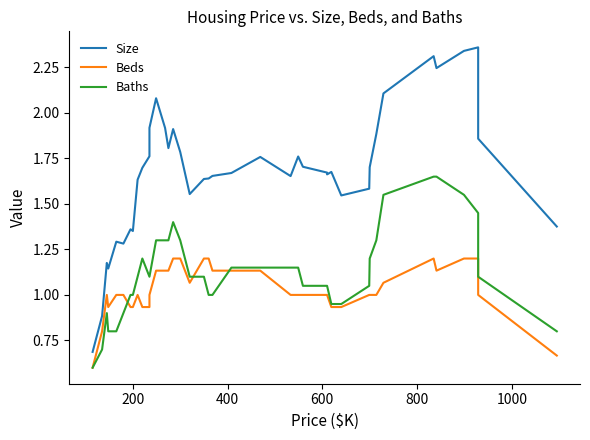

True or false: Beds has more than 1 interior local peaks.

True